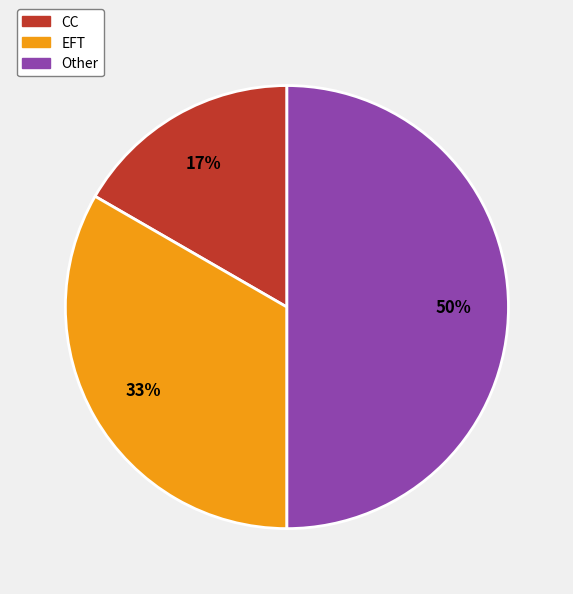

True or false: Other accounts for 41% of the total.

False